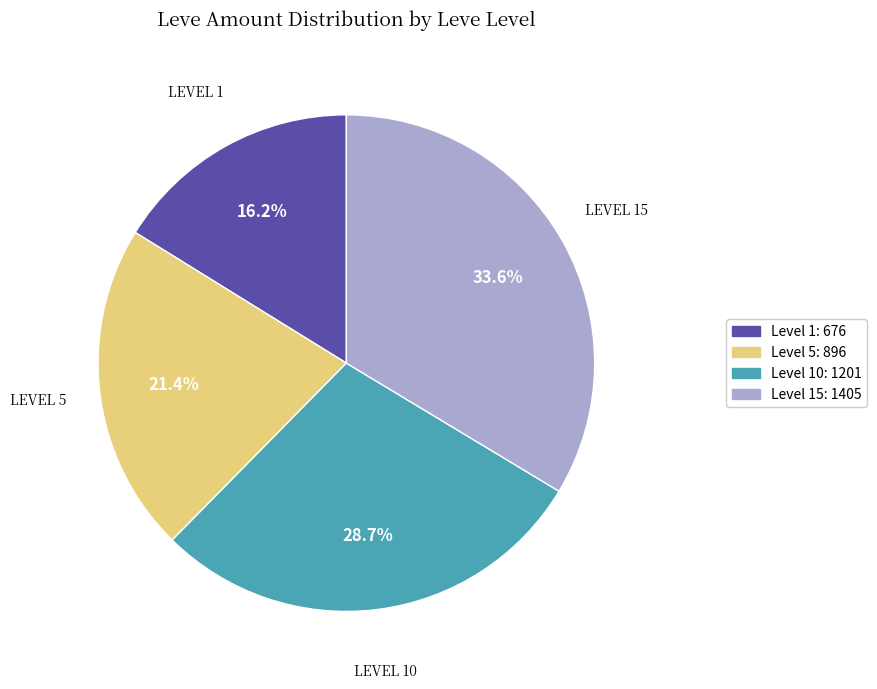

Does any single category account for the majority?

No